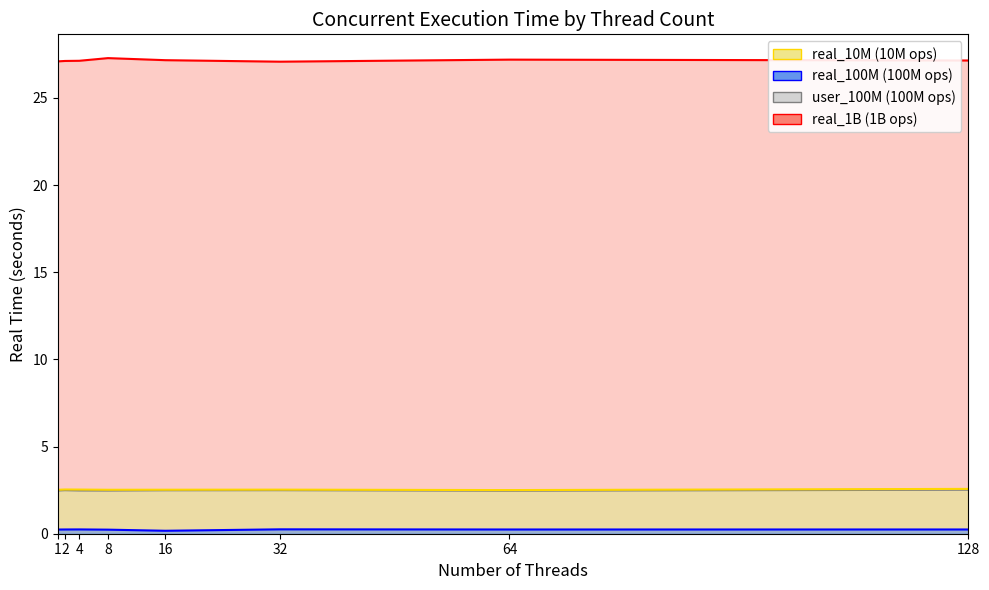

True or false: real_100M and user_100M cross at least once.

False